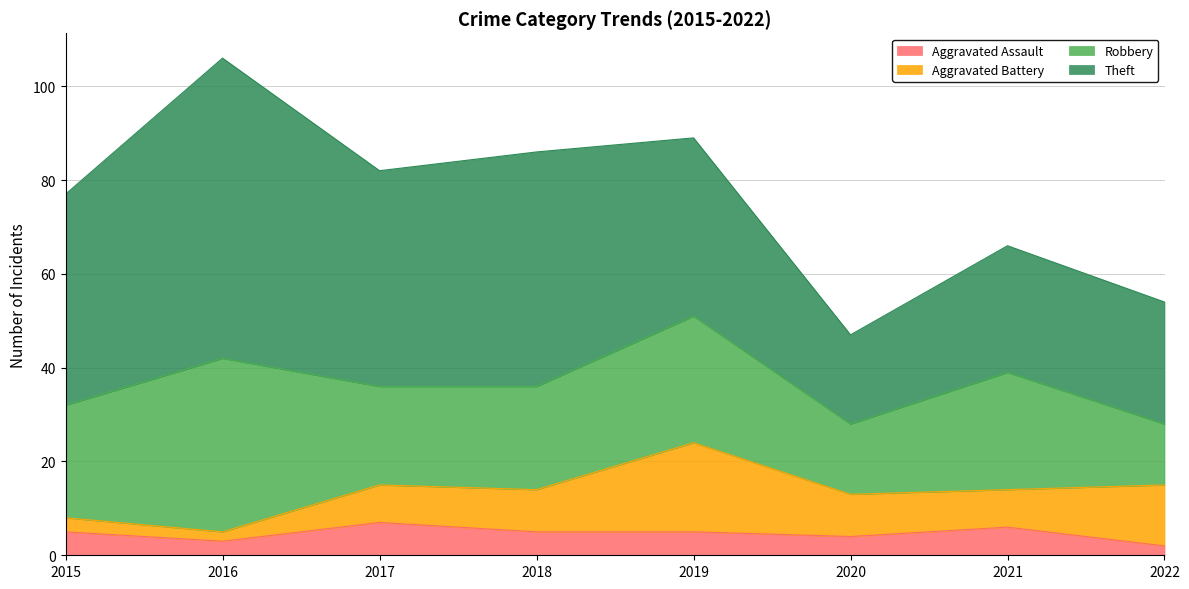

True or false: Theft and Robbery cross at least once.

False